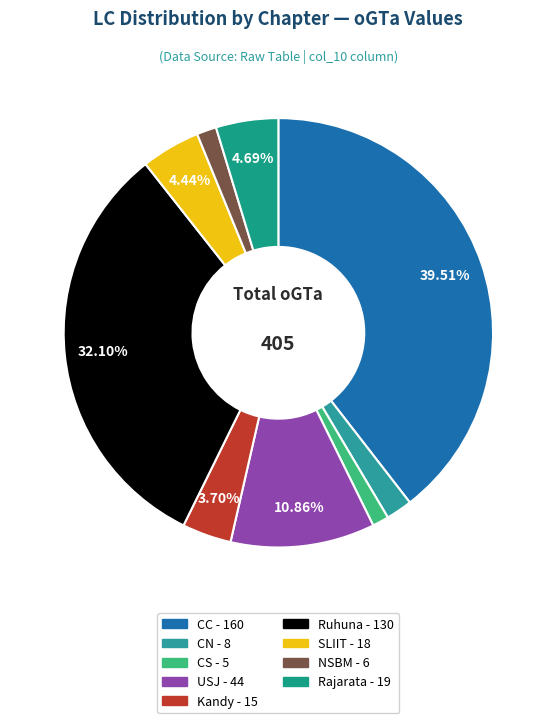

How many slices are in this pie chart?

9